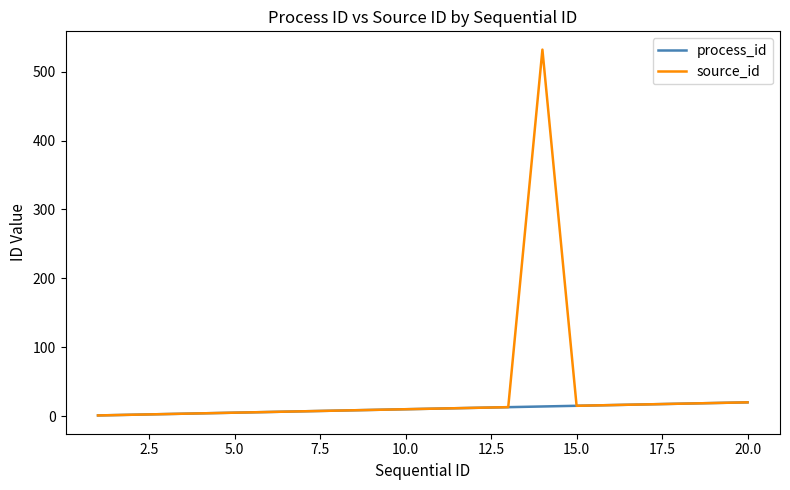

Rank the series by their maximum value, from highest to lowest.

source_id, process_id